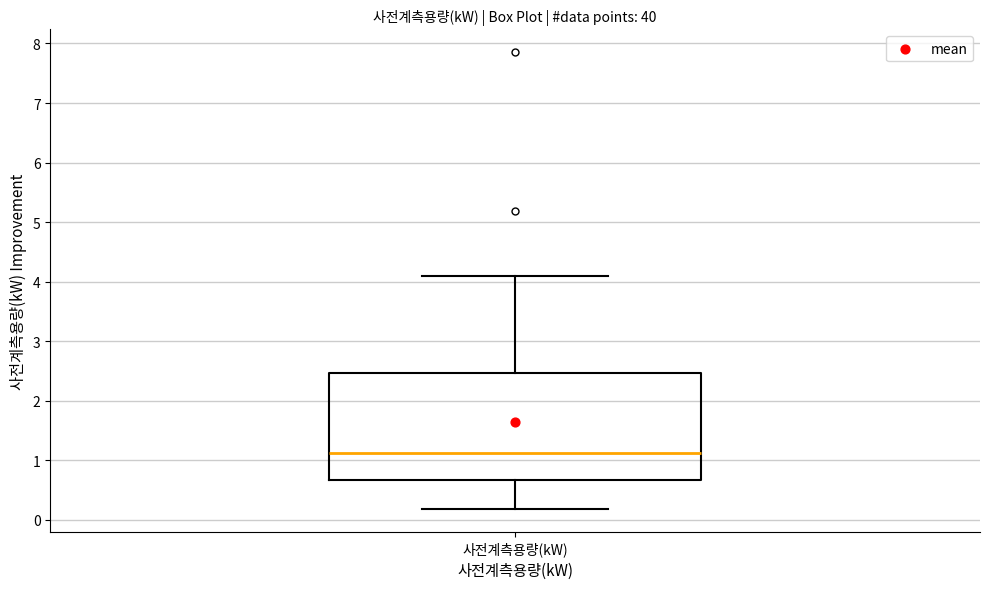

Where does the lower whisker of the box for 사전계측용량(kW) end on the y-axis? The values are not printed on the chart, so give them approximately, as read against the axis.

0.2